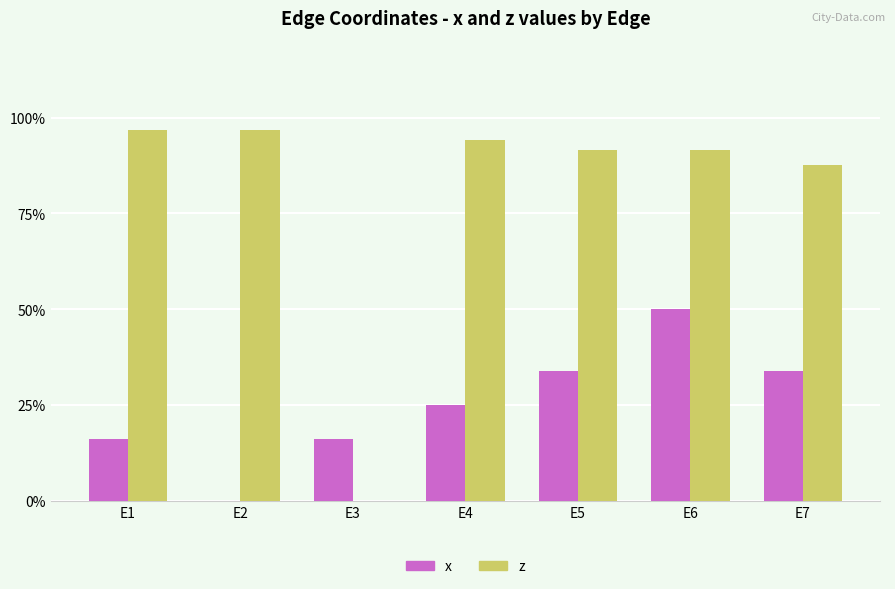

Rank the series at E4 from highest to lowest value.

z, x